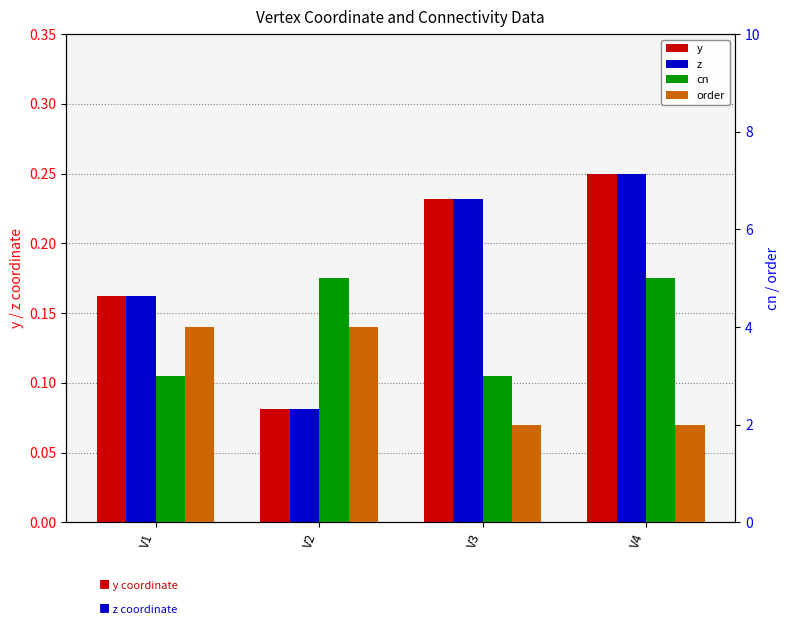

At which category is the sum across all series the highest?

V2